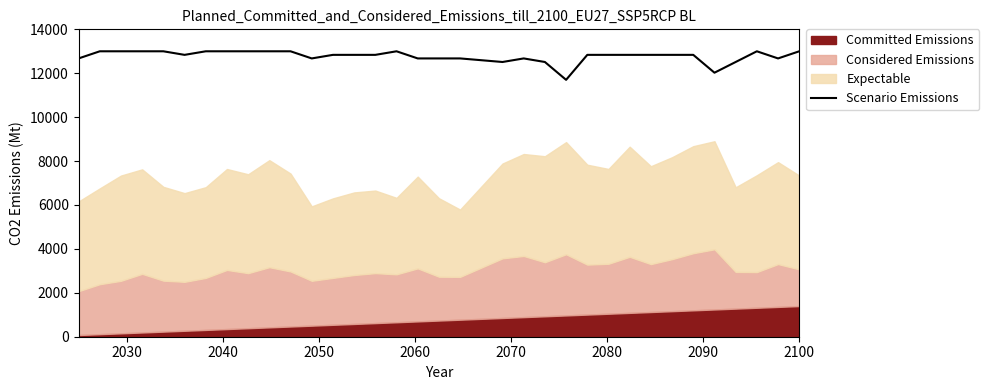

What is the minimum value for Scenario Emissions?

11700.0